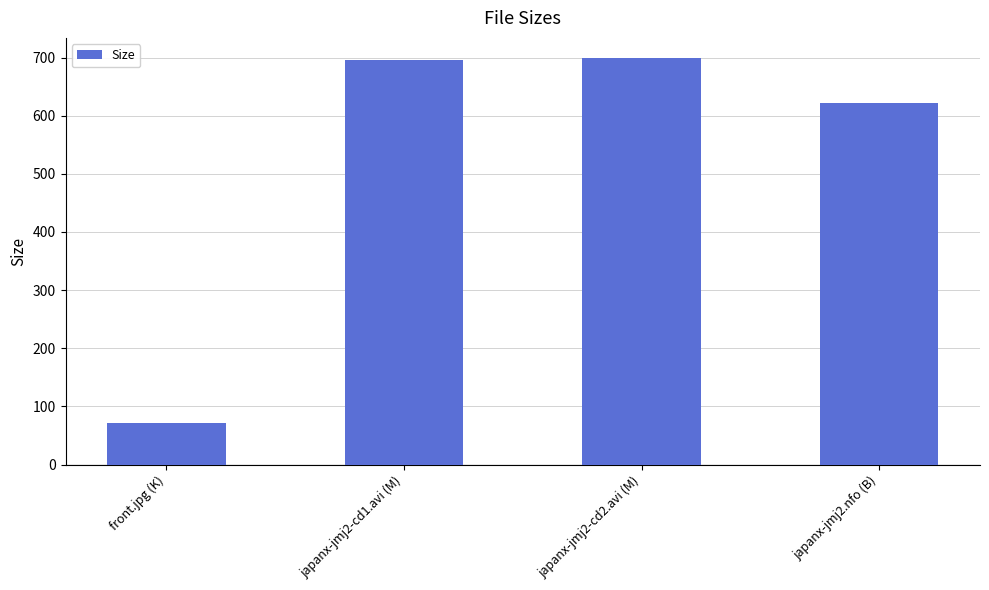

What position from the left is front.jpg (K)?

1